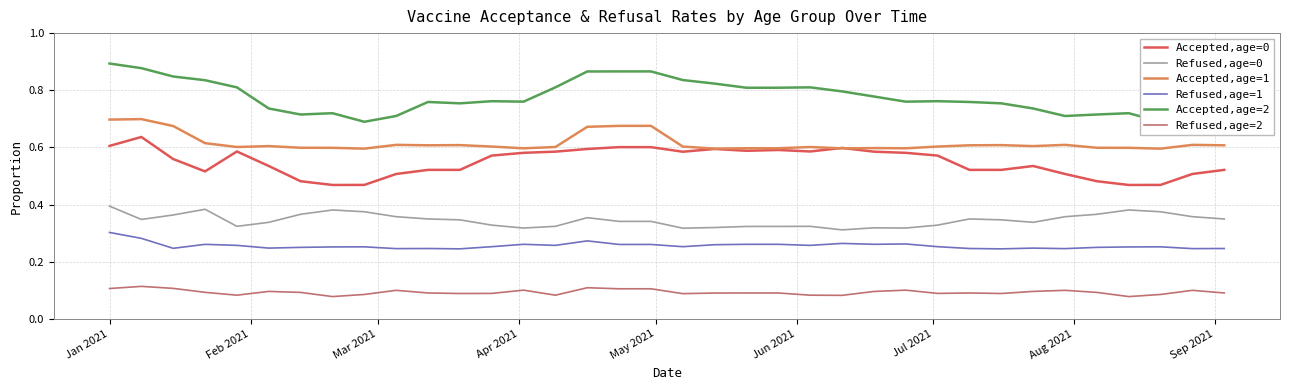

Which series has the largest total across all categories?

Accepted,age=2